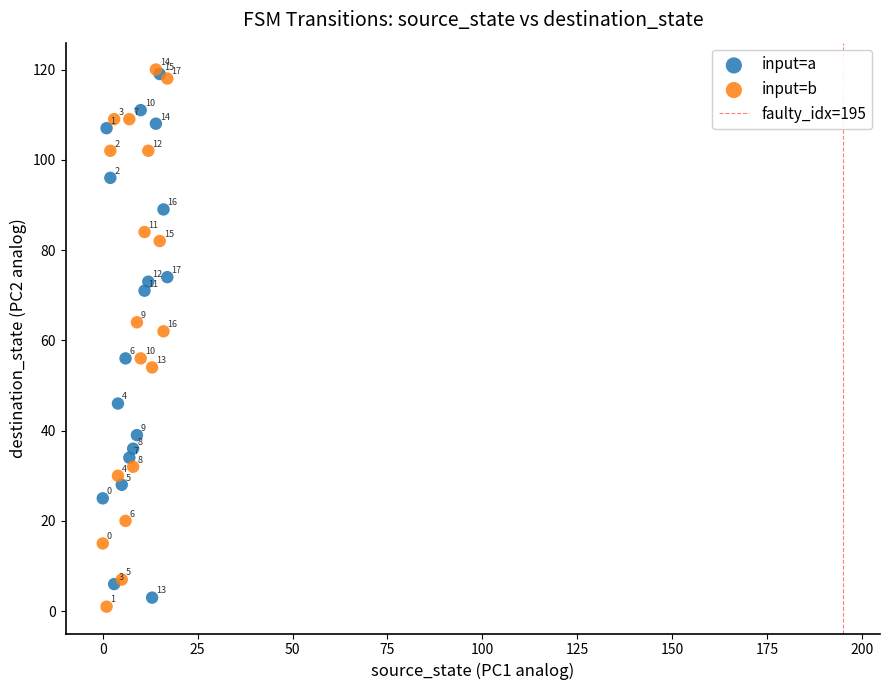

Which series reaches the minimum Y coordinate?

input=b